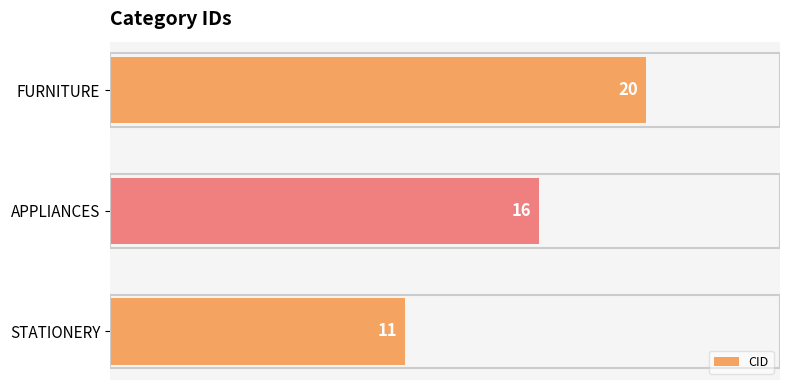

How many categories are shown in the chart?

3